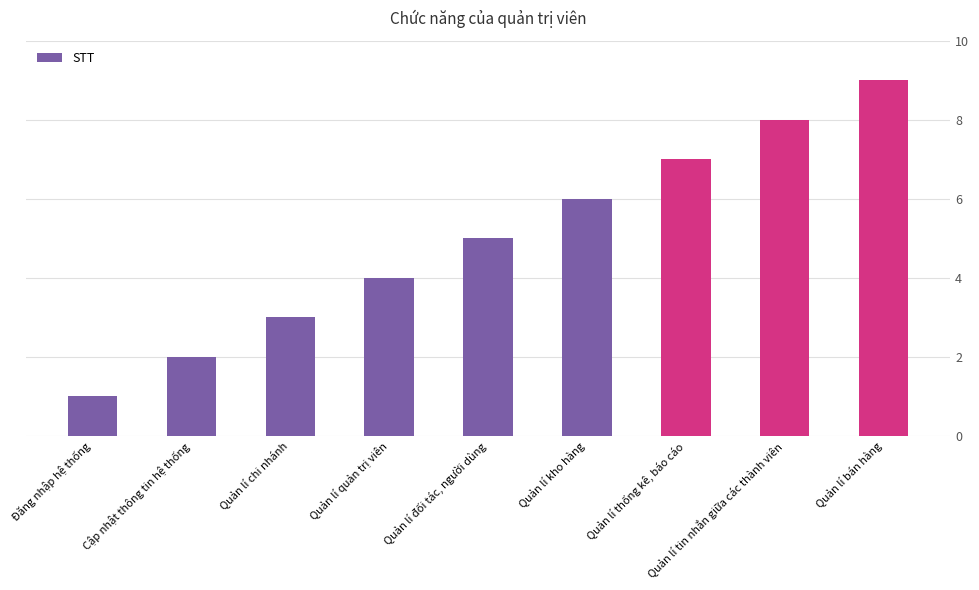

Rank the categories by value from lowest to highest.

Đăng nhập hệ thống, Cập nhật thông tin hệ thống, Quản lí chi nhánh, Quản lí quản trị viên, Quản lí đối tác, người dùng, Quản lí kho hàng, Quản lí thống kê, báo cáo, Quản lí tin nhắn giữa các thành viên, Quản lí bán hàng